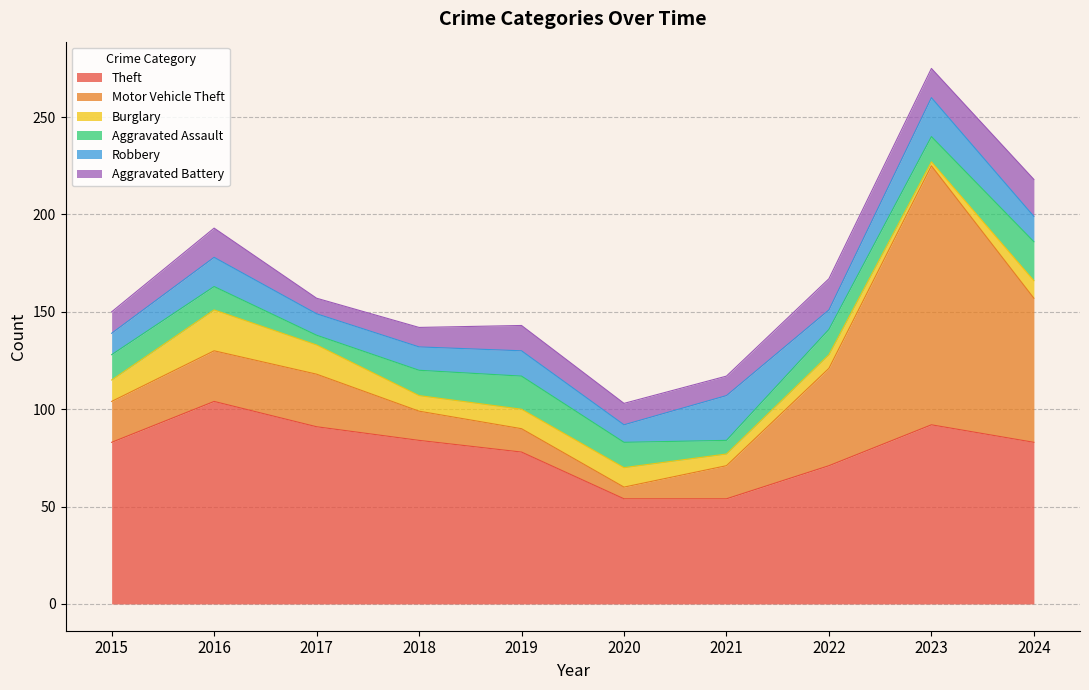

What is the minimum value shown in the chart?

2